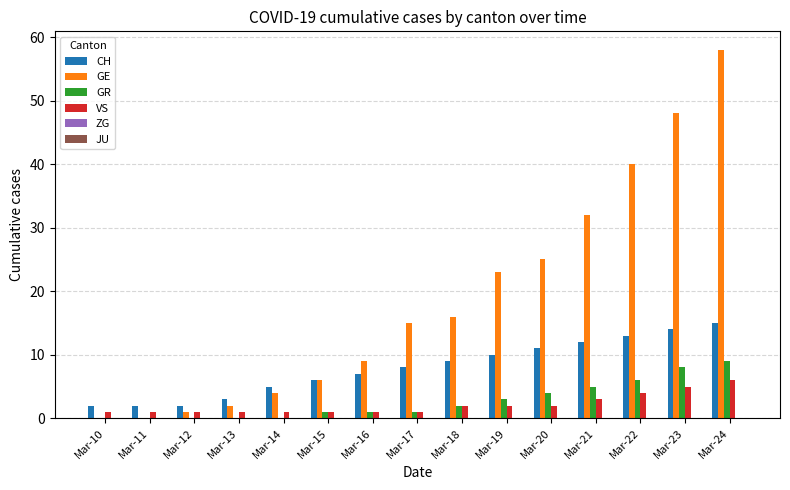

At which category is the sum across all series the highest?

Mar-24